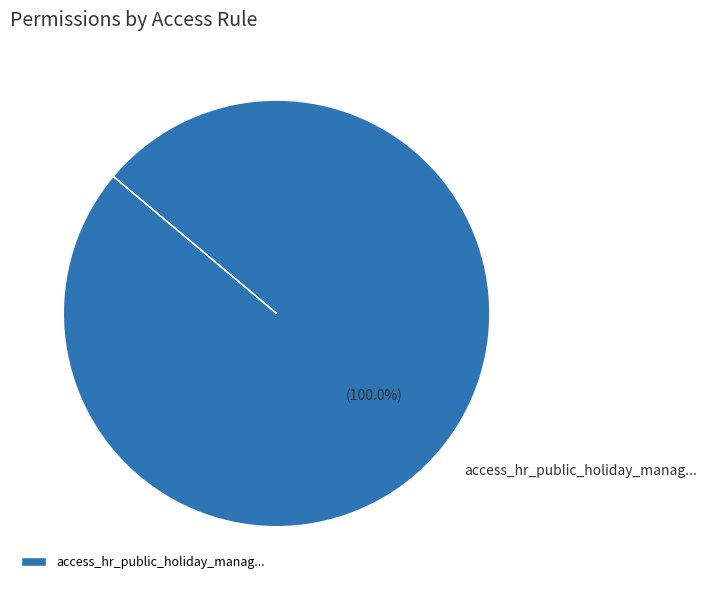

How many segments does this pie chart have?

1